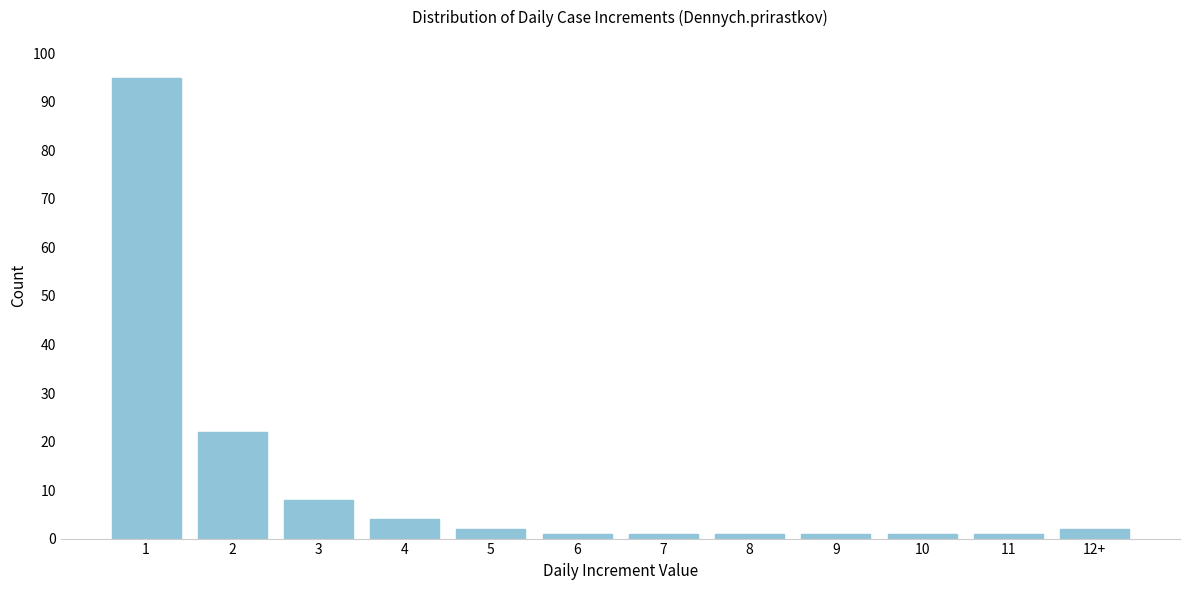

Reading left to right, transcribe all the data shown in this chart.

95	22	8	4	2	1	1	1	1	1	1	2